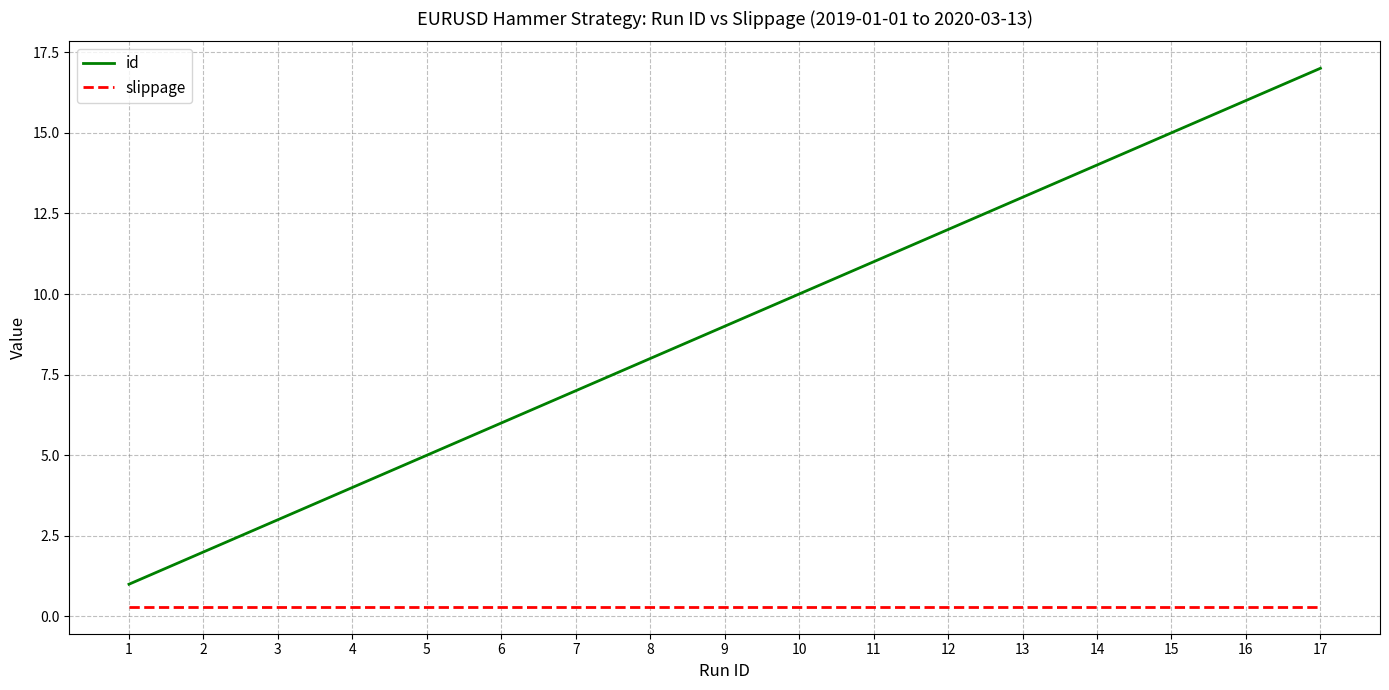

At which label is id closest to 9?

9